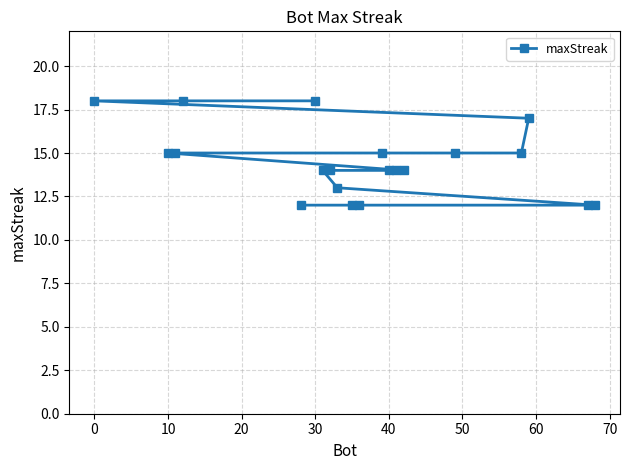

What is the minimum value shown in the chart?

12